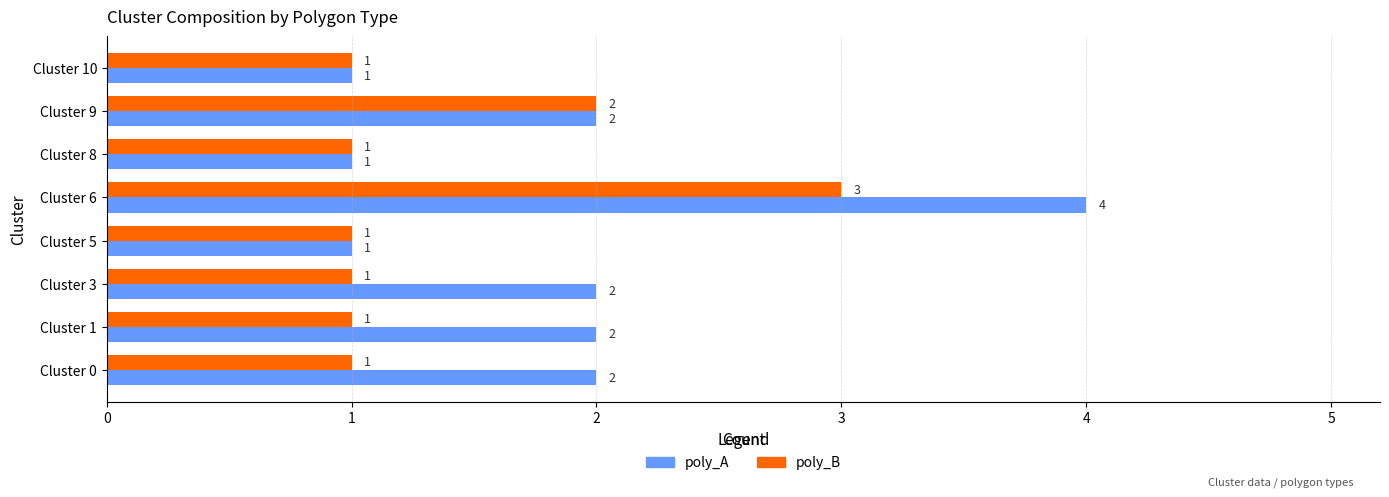

What is the maximum value shown in the chart?

4